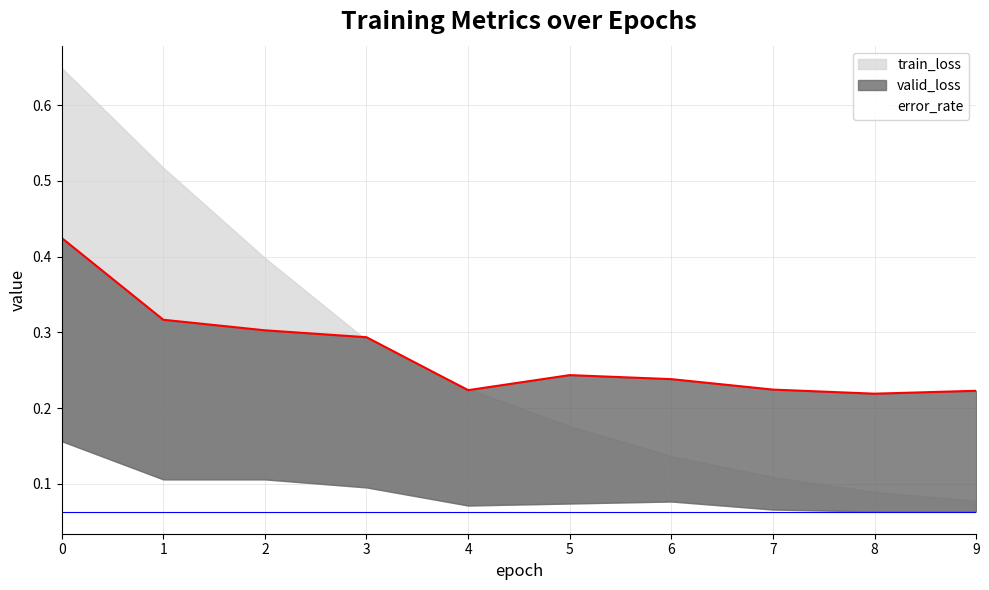

True or false: error_rate has more than 0 points higher than both neighbors.

True